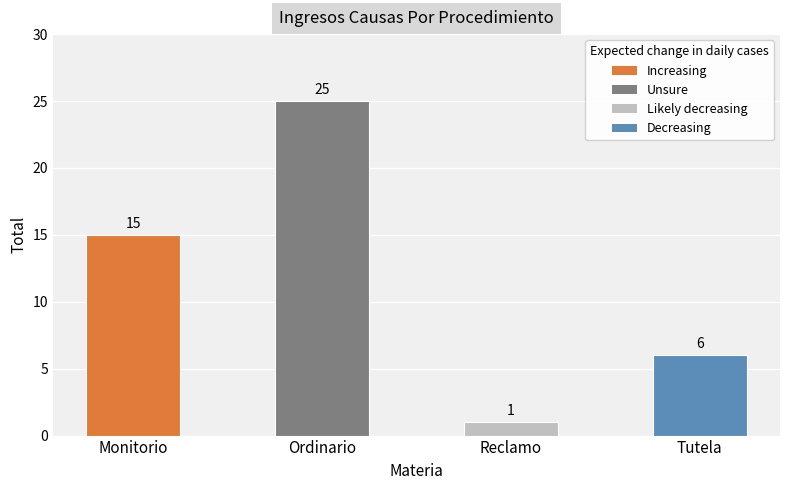

What is the value of the 2nd bar from the left?

25